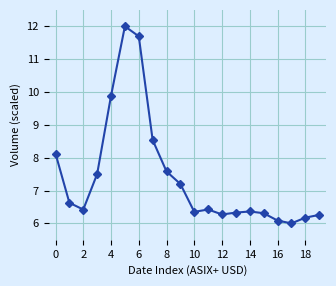

What is the minimum value shown in the chart?

6.0